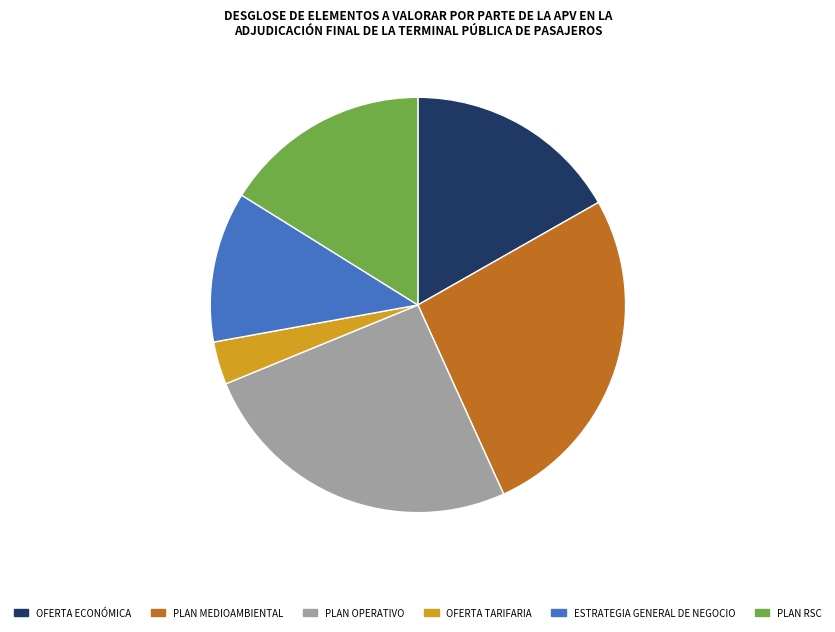

Does any single category account for the majority?

No